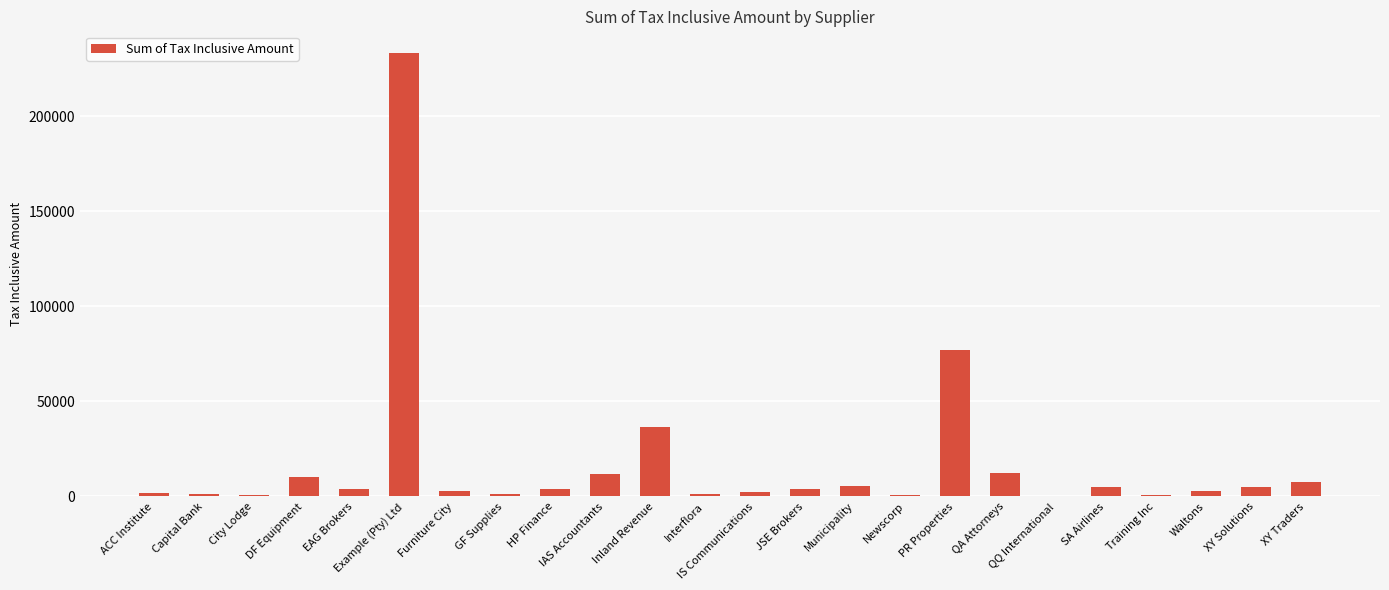

What is the sum of all values?

431740.7